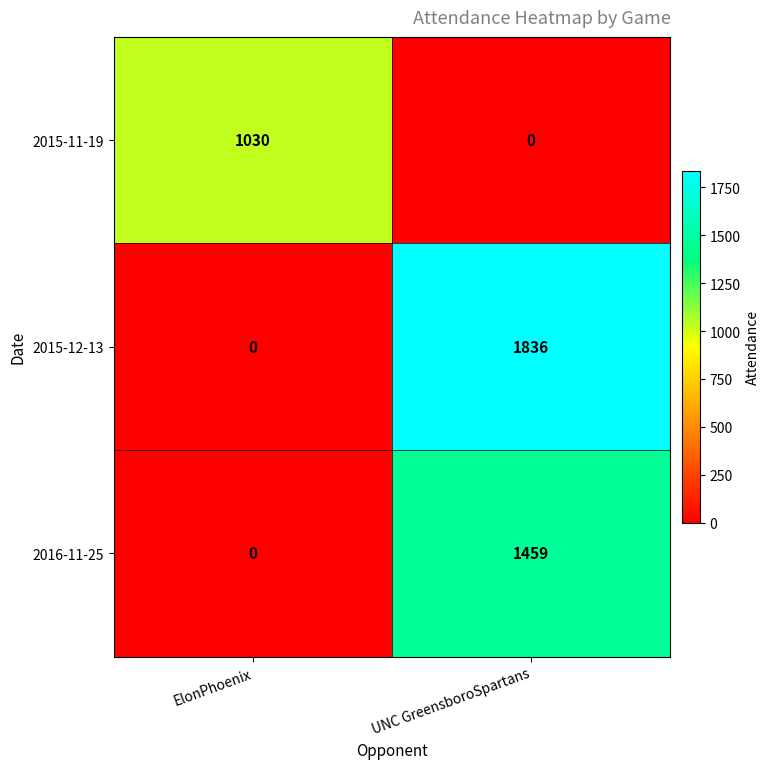

What is the sum of all 2016-11-25 values?

1459